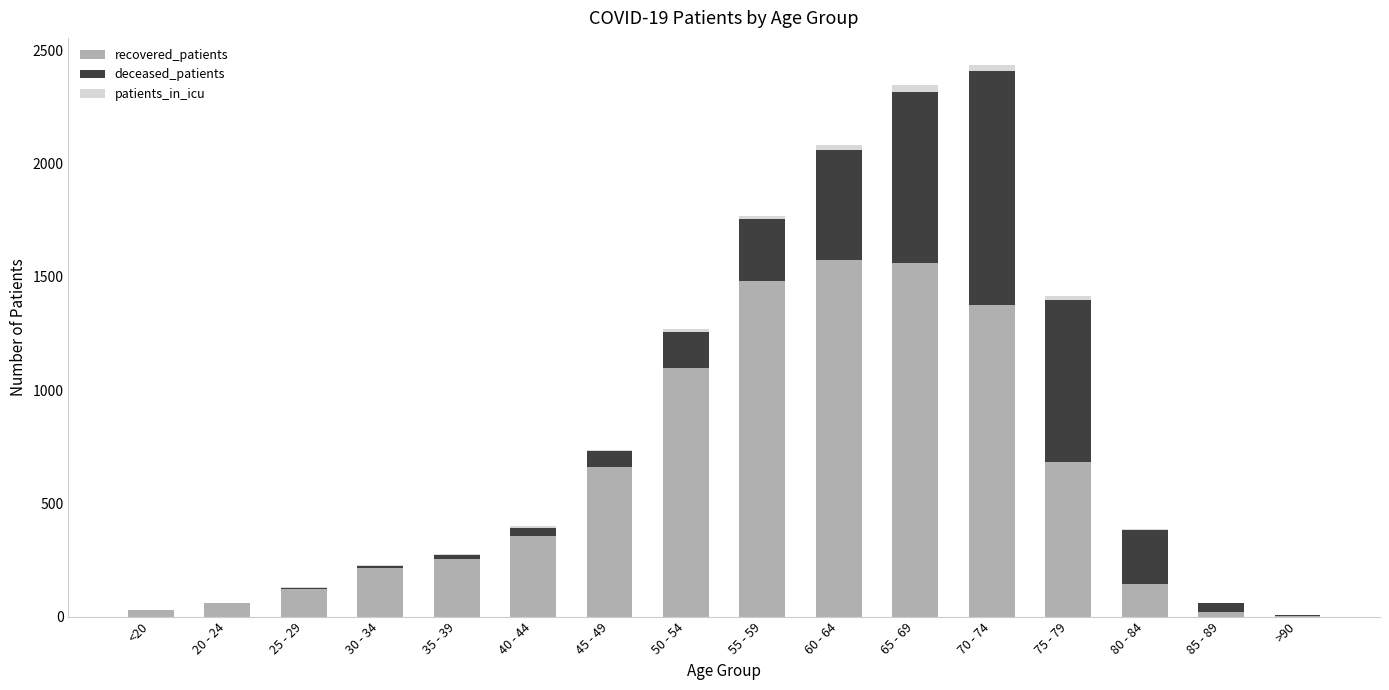

True or false: recovered_patients has a value of 19 at 85 - 89.

True